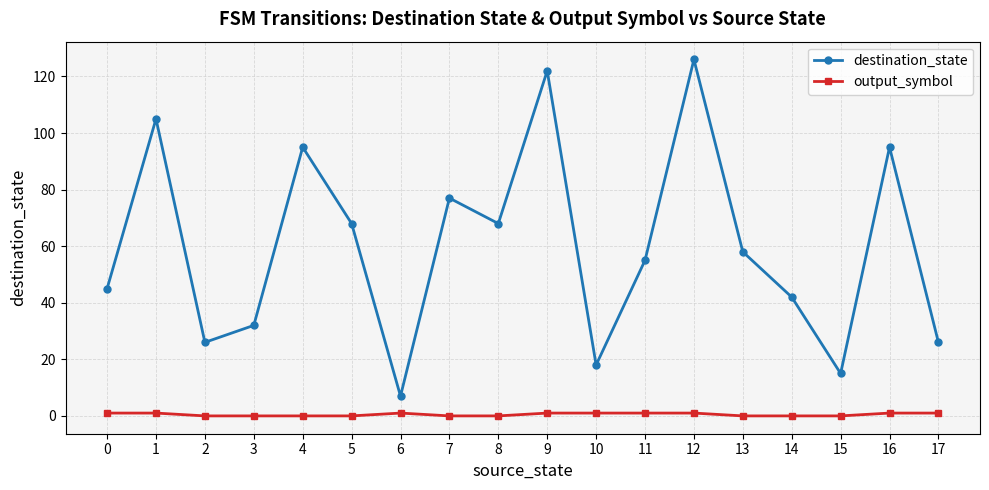

What is the sum of all destination_state values?

1080